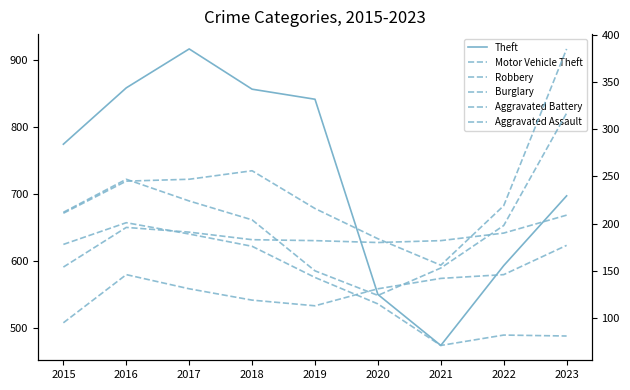

How many data points in Robbery are less than 204?

4